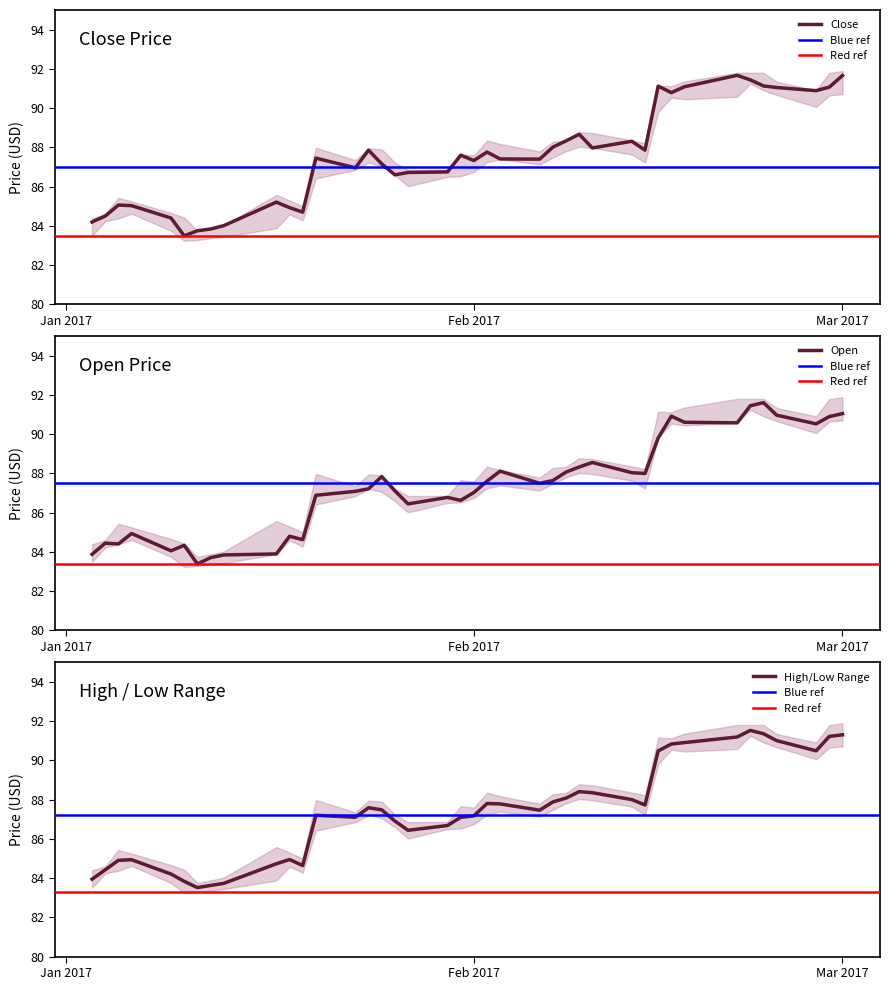

Count the number of categories in the chart.

40